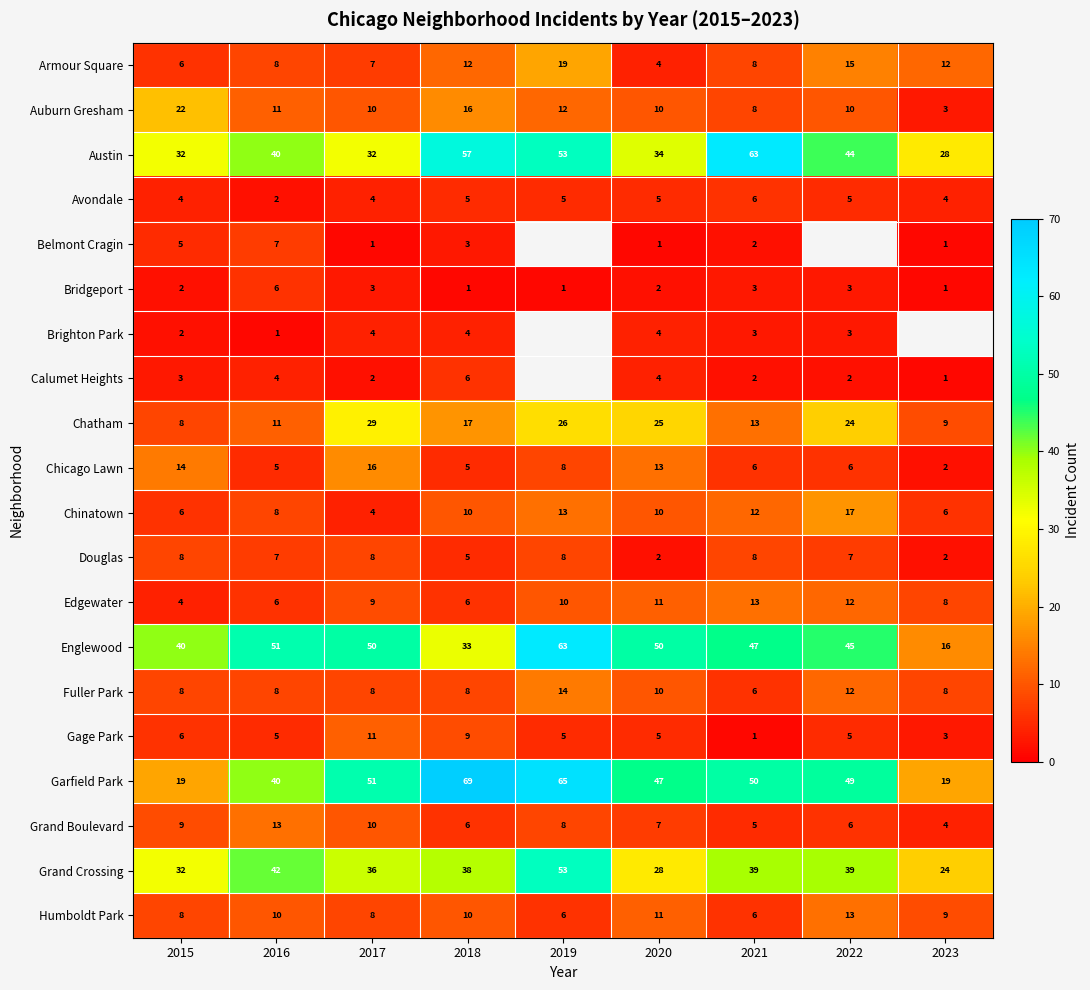

What is the total value across all series at 2018?

320